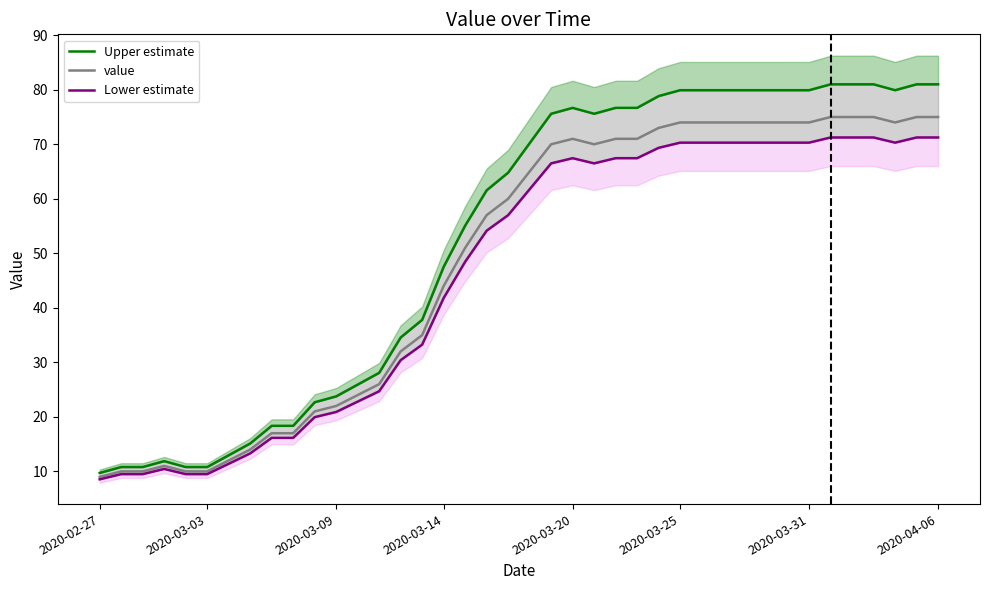

What is the label of the 40th point from the right?

2020-02-27